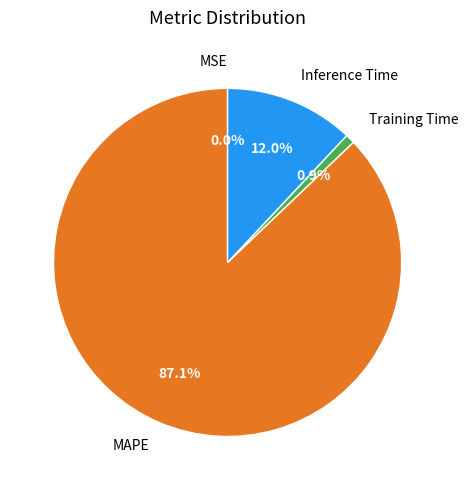

Which has a higher value, MAPE or Inference Time?

MAPE